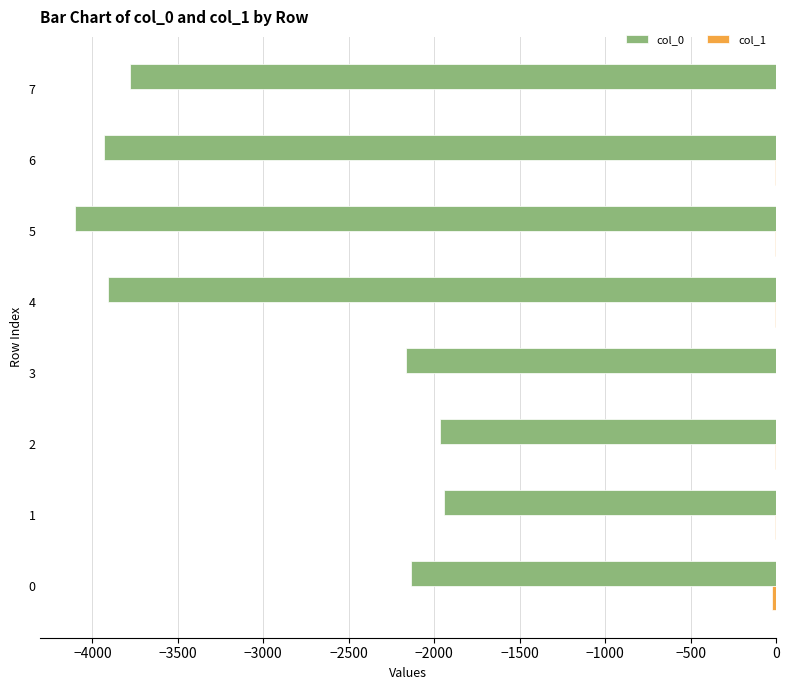

The value of col_0 at 5 is -4099. True or false?

True